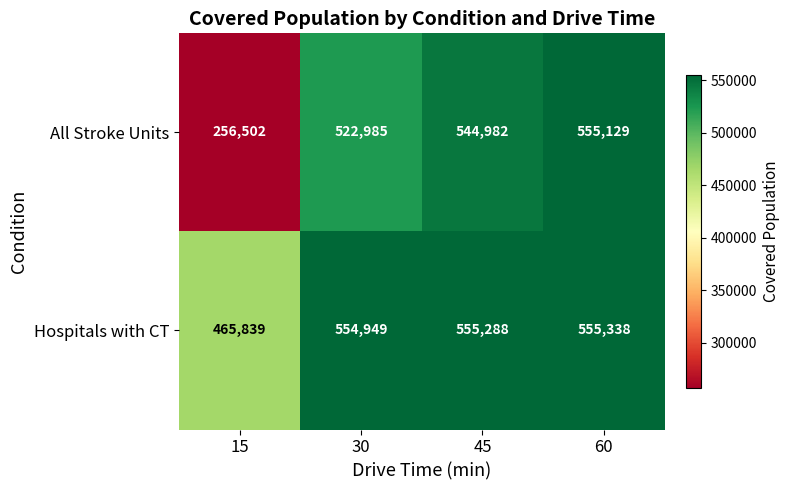

Which series has the largest total across all categories?

Hospitals with CT